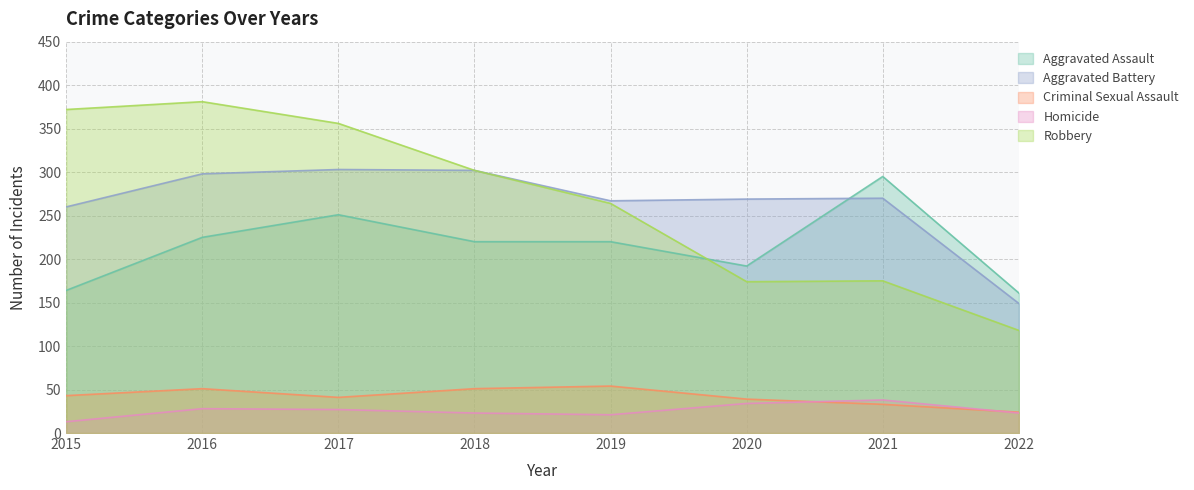

What are all the series names shown in the legend?

Aggravated Assault, Aggravated Battery, Criminal Sexual Assault, Homicide, Robbery